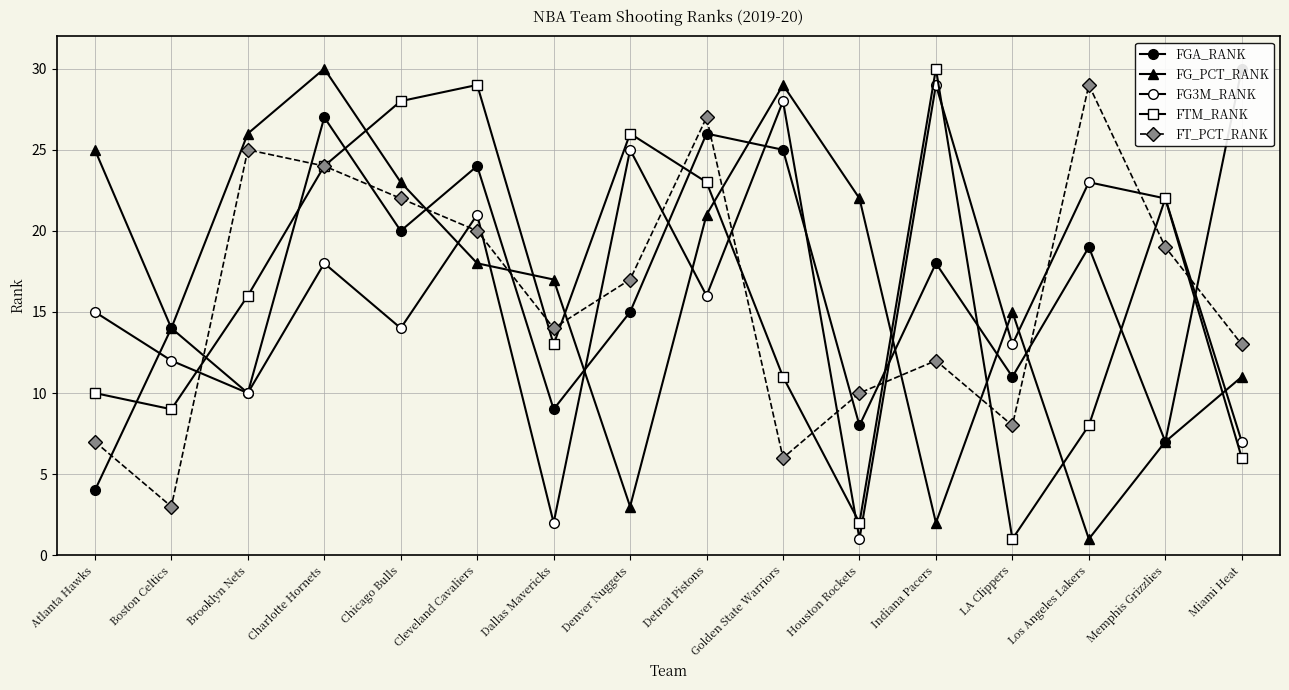

Reading right to left, list all the values displayed in this chart.

FGA_RANK: 30	7	19	11	18	8	25	26	15	9	24	20	27	10	14	4
FG_PCT_RANK: 11	7	1	15	2	22	29	21	3	17	18	23	30	26	14	25
FG3M_RANK: 7	22	23	13	29	1	28	16	25	2	21	14	18	10	12	15
FTM_RANK: 6	22	8	1	30	2	11	23	26	13	29	28	24	16	9	10
FT_PCT_RANK: 13	19	29	8	12	10	6	27	17	14	20	22	24	25	3	7